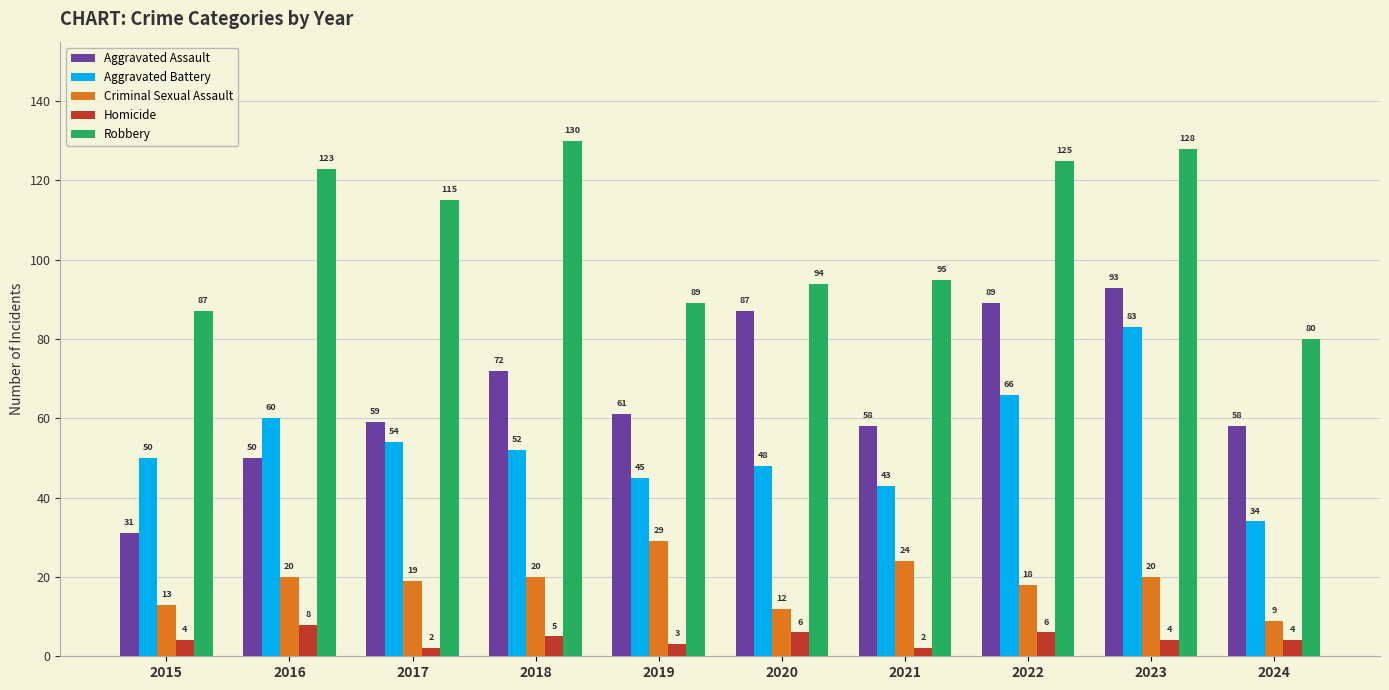

Read the Criminal Sexual Assault value at 2023, to the nearest 10.

20